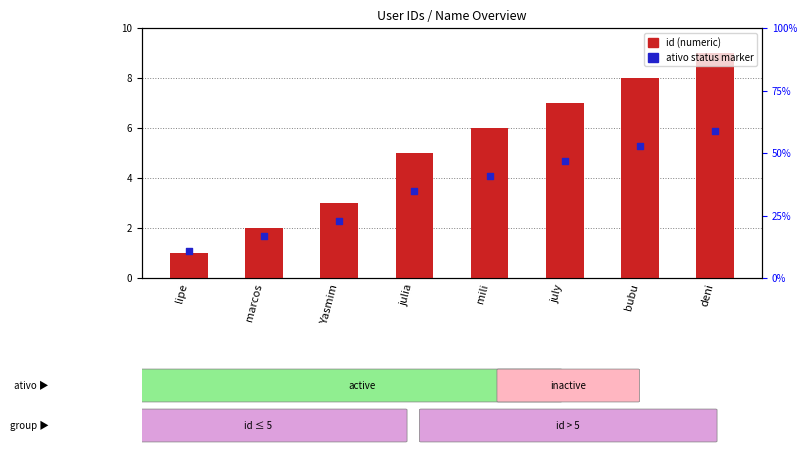

Is the value of ativo status at Yasmim greater than the value of id (numeric) at julia?

No